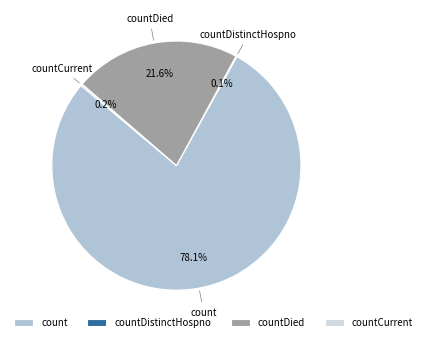

What is the majority slice?

count